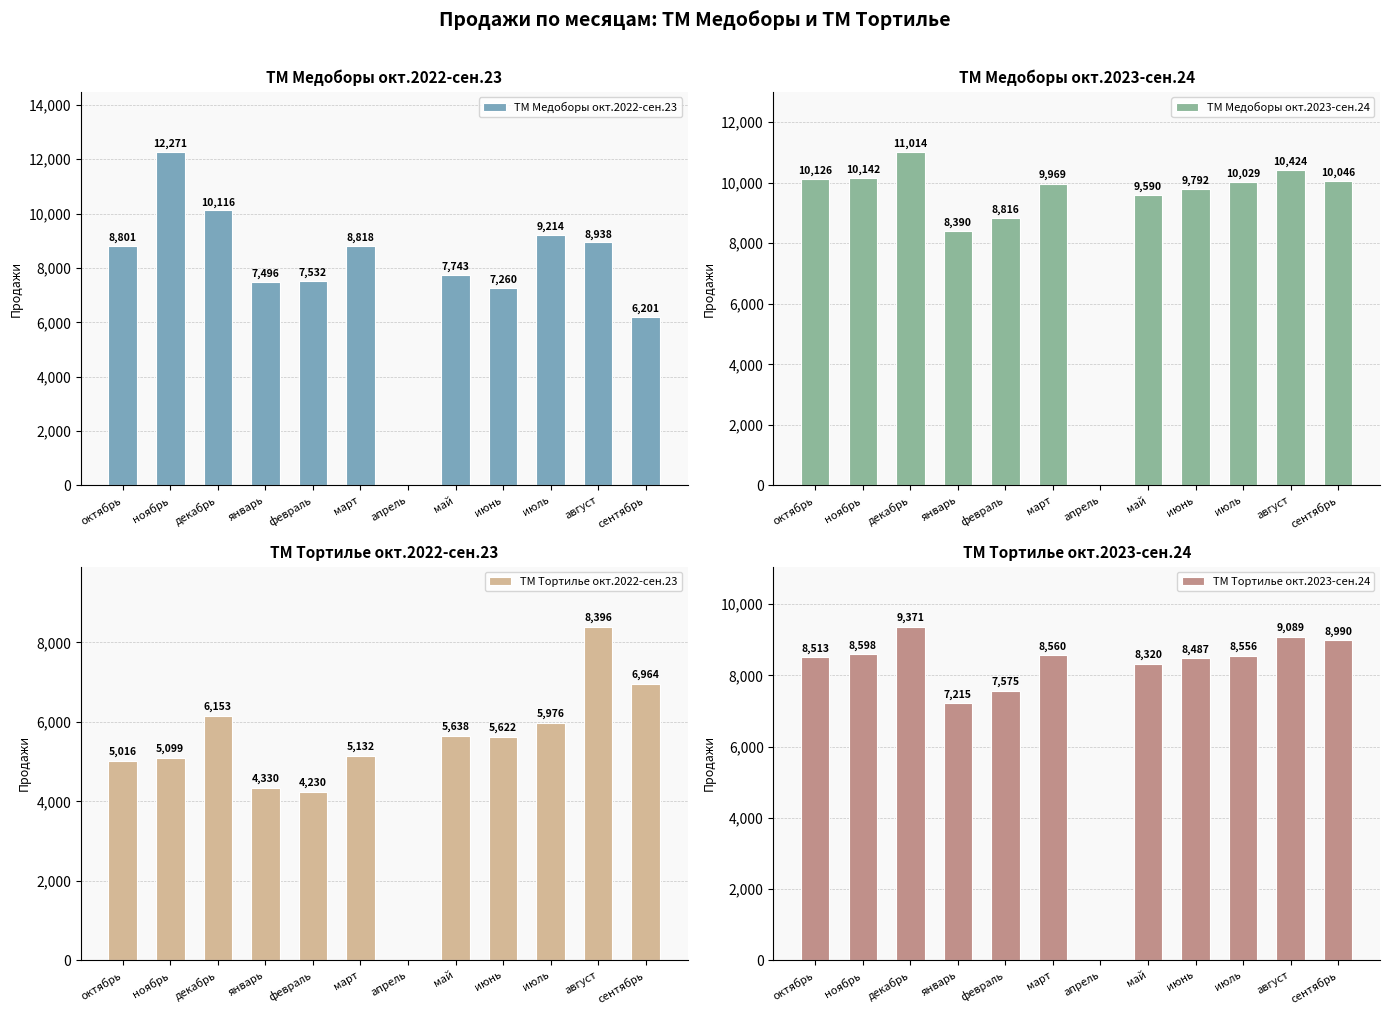

What is the sum of all ТМ Медоборы окт.2023-сен.24 values?

108338